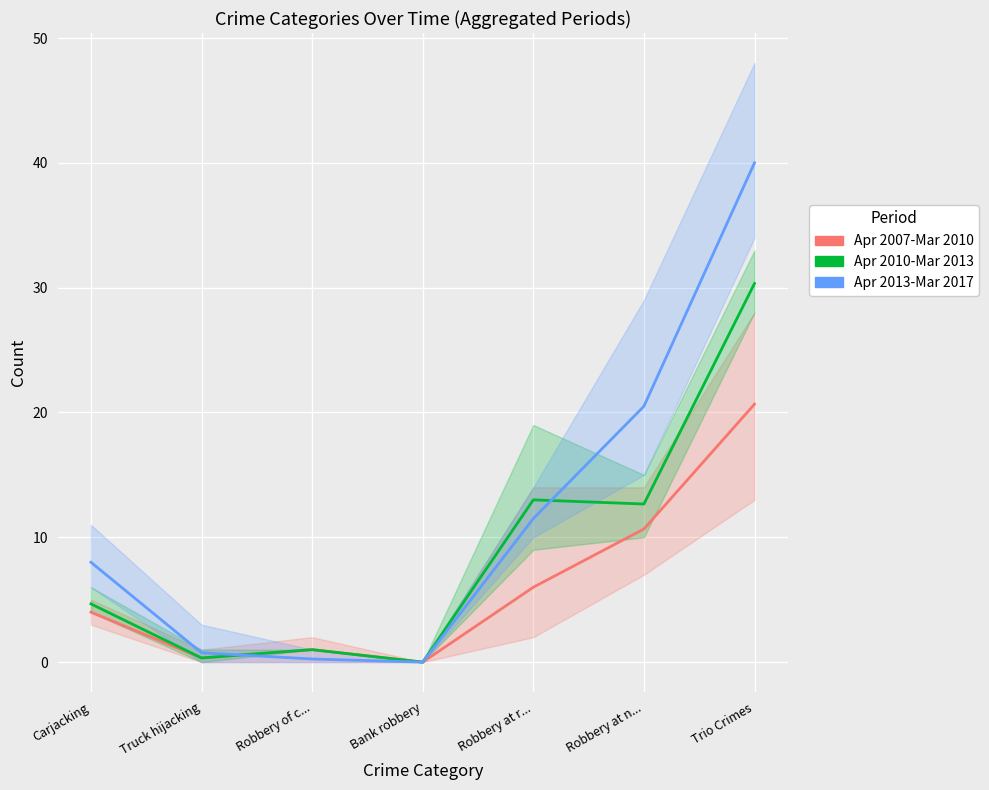

Between Trio Crimes and Robbery at r..., which is larger?

Trio Crimes